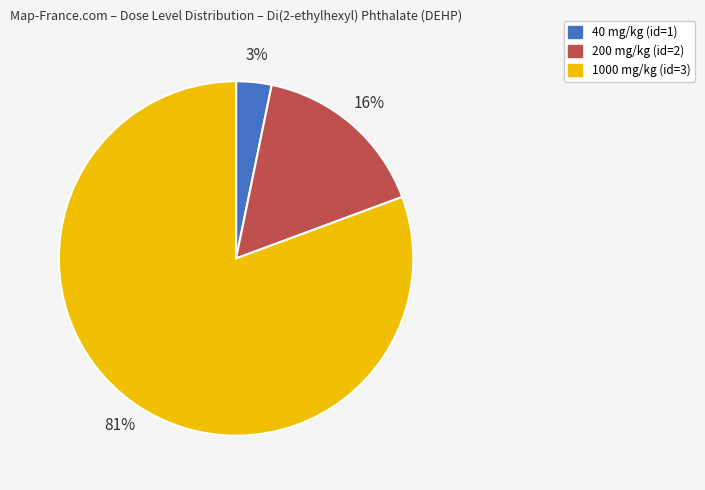

Is the sum of 40 mg/kg (id=1) and 1000 mg/kg (id=3) greater than half?

Yes